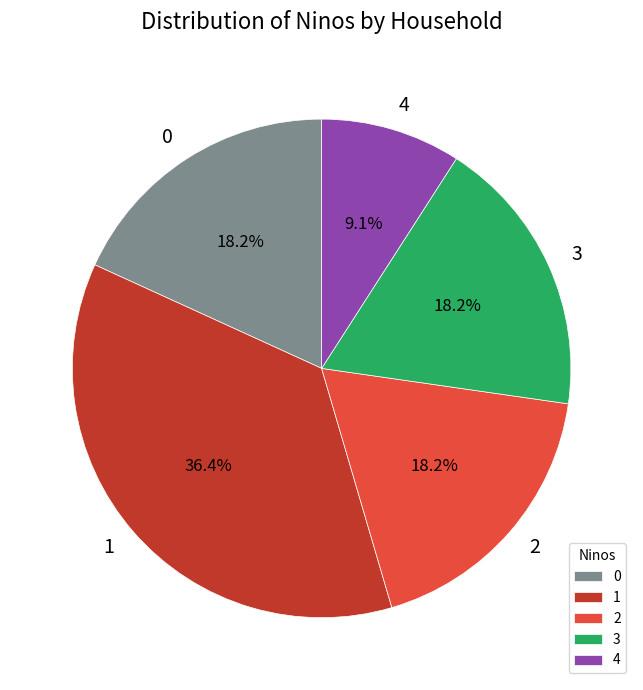

Which slice is the smallest?

4